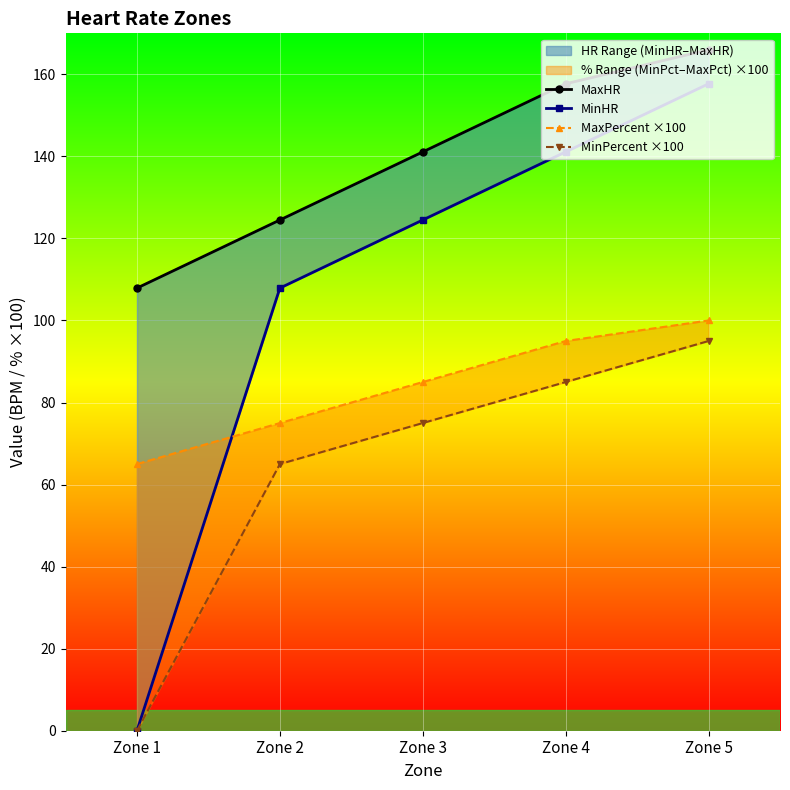

Rank the series at Zone 1 from highest to lowest value.

MaxHR, MaxPercent ×100, MinHR, MinPercent ×100